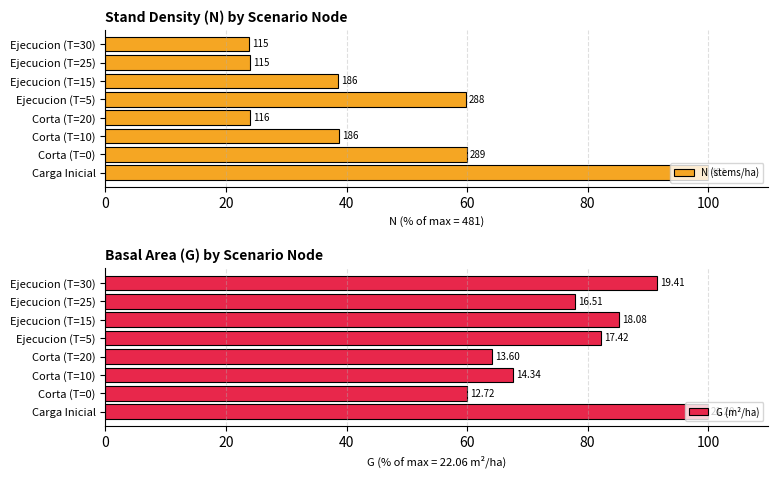

Which has a higher value, Ejecucion (T=5) or Ejecucion (T=30)?

Ejecucion (T=5)